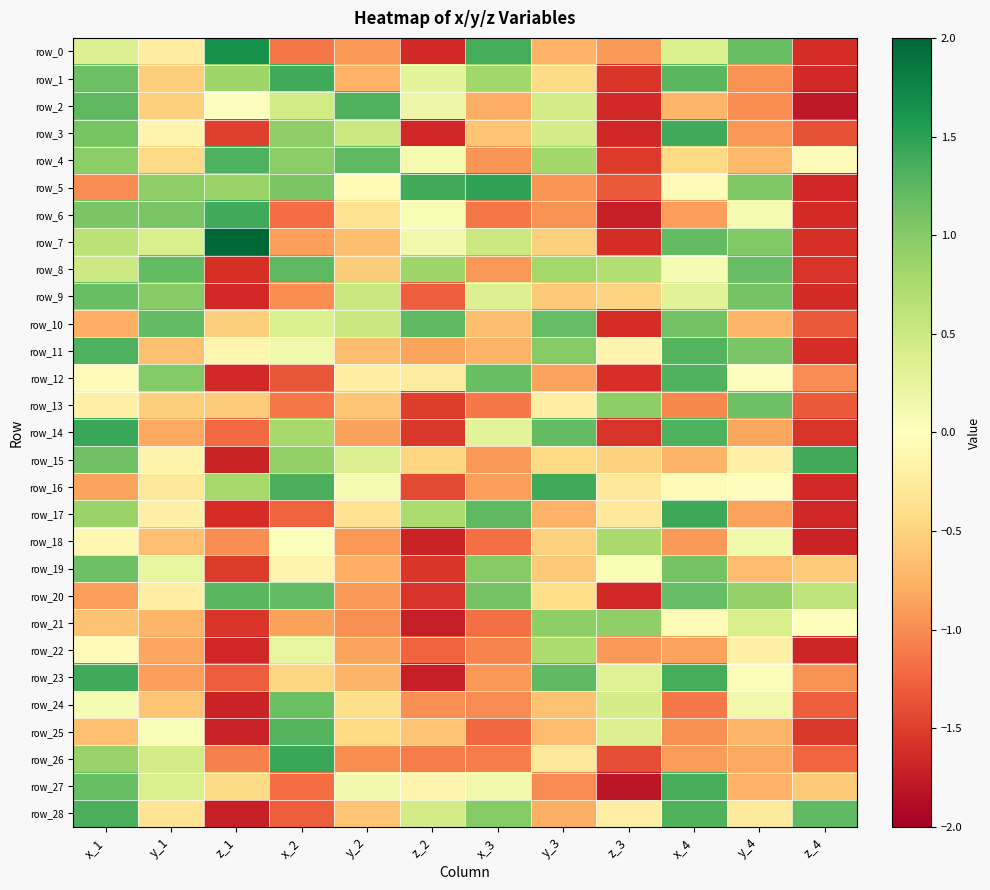

The row_8 series shows -0.2 at x_3. True or false?

False